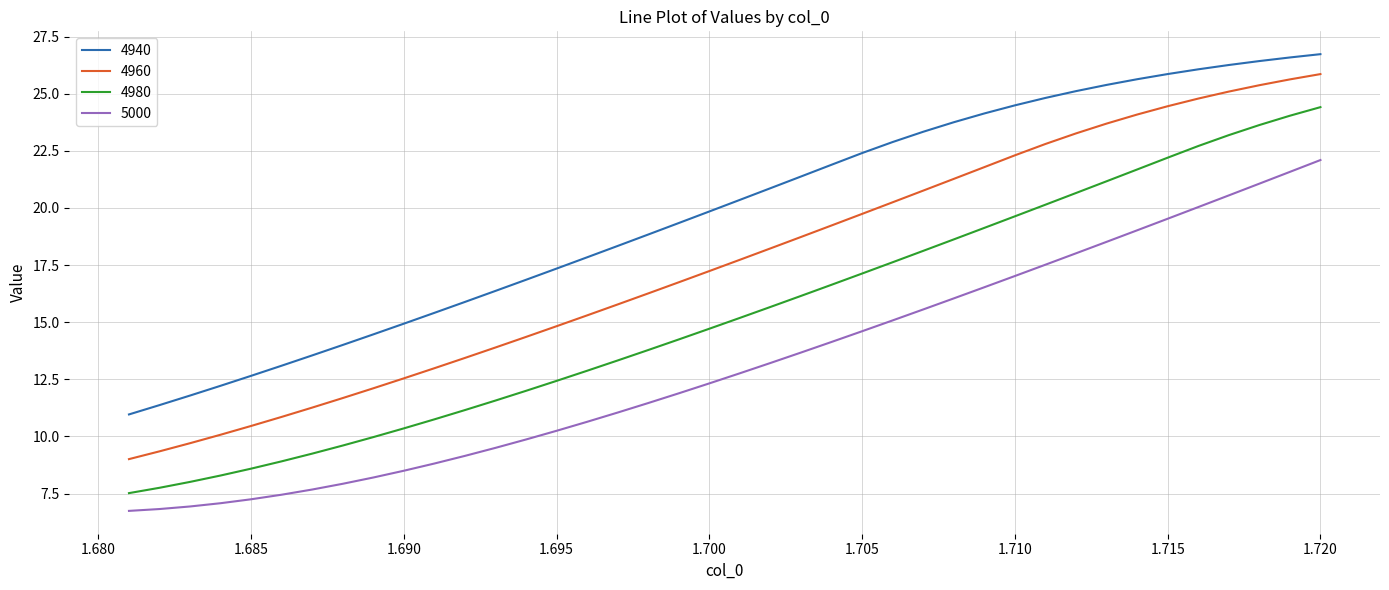

List the series in order of their overall mean, lowest first.

5000, 4980, 4960, 4940